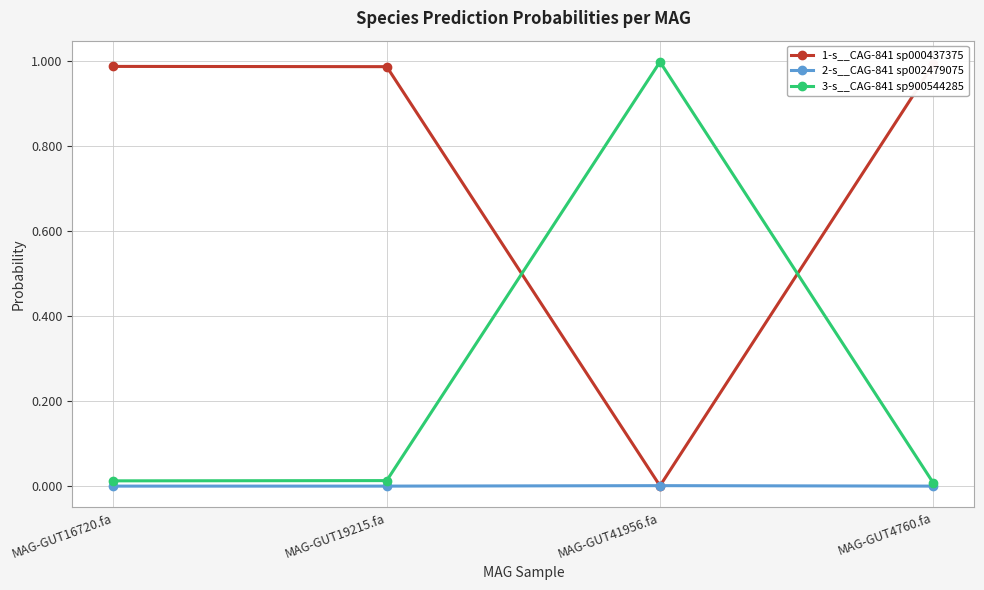

Is the value of 1-s__CAG-841 sp000437375 at MAG-GUT41956.fa greater than the value of 3-s__CAG-841 sp900544285 at MAG-GUT4760.fa?

No